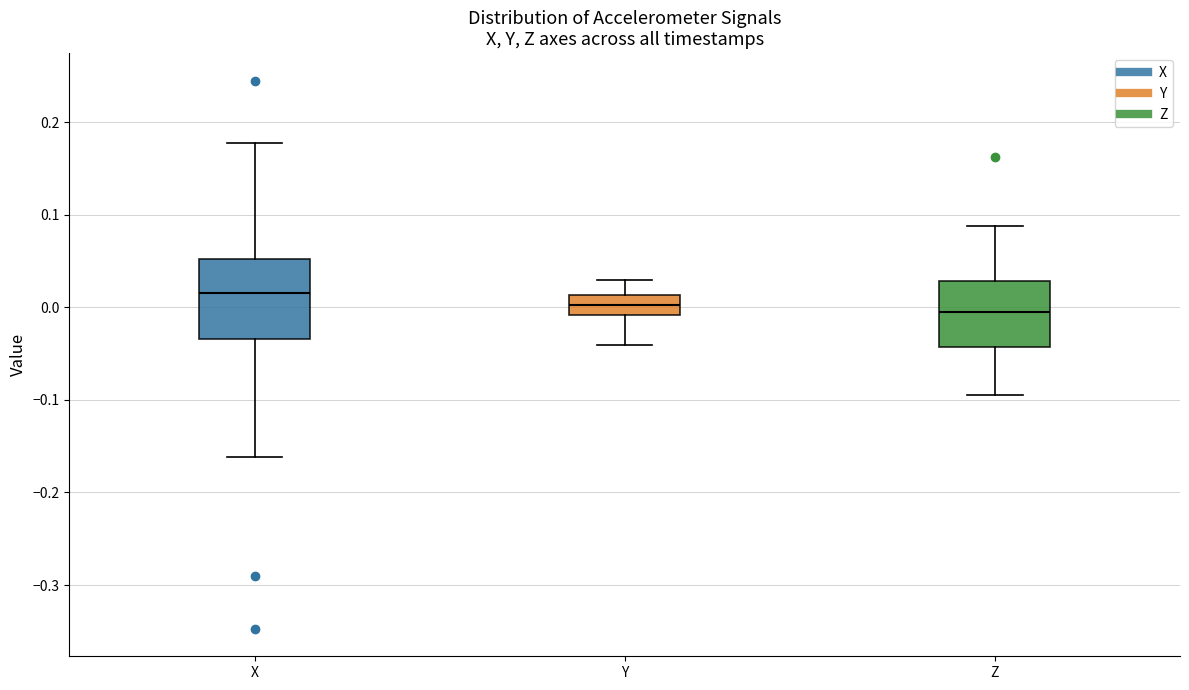

Reading left to right, transcribe this box plot: for each box, give where its median line is, the range the box spans, and where its two whiskers end, as read against the y-axis. The values are not printed on the chart, so give them approximately, as read against the axis.

X: median 0.02, box -0.03 to 0.05, whiskers -0.16 to 0.18
Y: median 0.00, box -0.01 to 0.01, whiskers -0.04 to 0.03
Z: median -0.01, box -0.04 to 0.03, whiskers -0.09 to 0.09